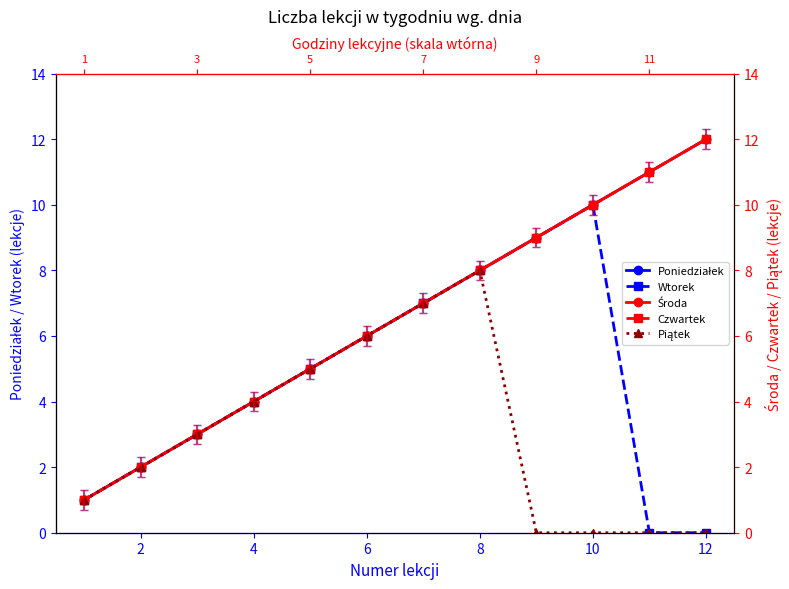

Is the value of Środa at 0 greater than the value of Poniedziałek at 8?

No